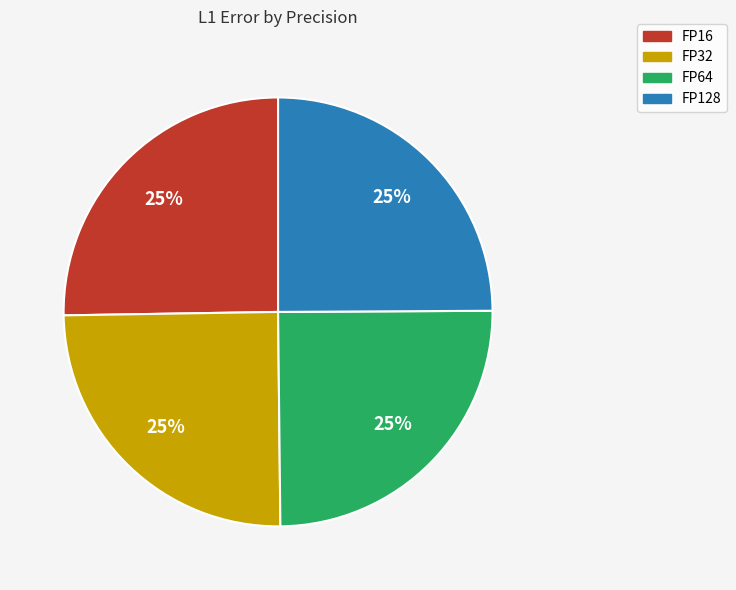

Is there any slice that represents more than half of the pie?

No